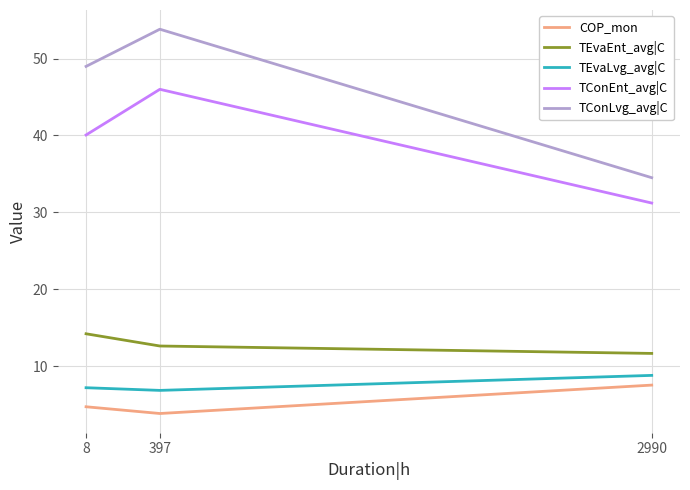

At which label is TConEnt_avg|C closest to 38?

8